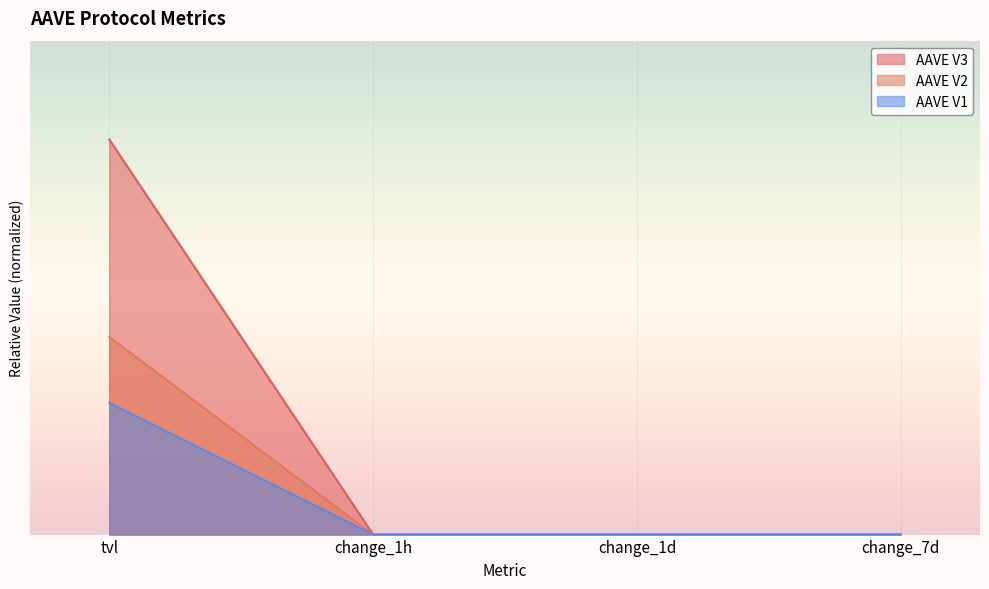

At how many categories does at least one series exceed 28002747178?

1